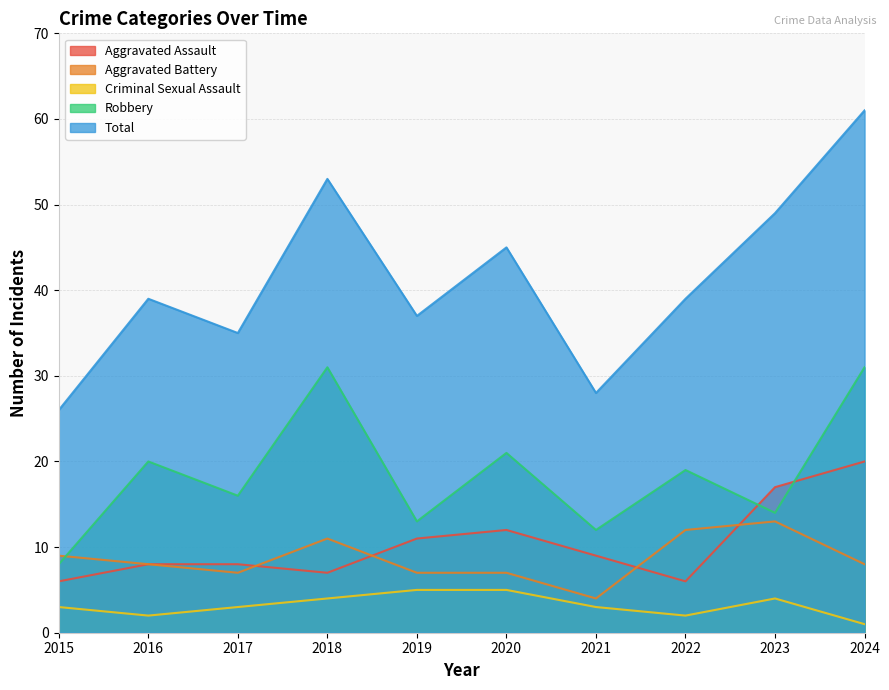

Where is the first local minimum for Criminal Sexual Assault?

2016